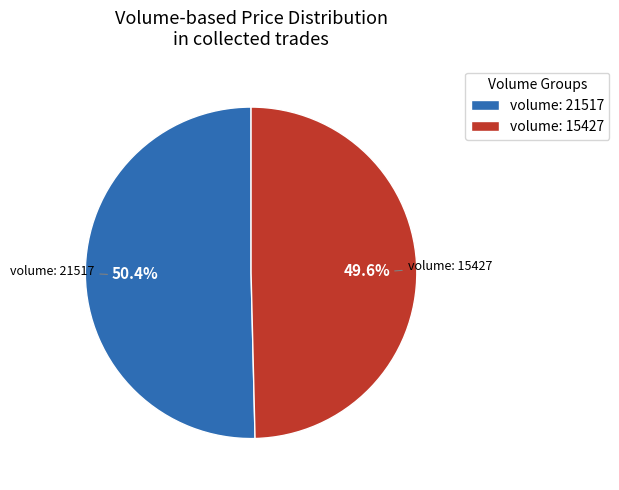

Is the sum of volume: 15427 and volume: 21517 greater than half?

Yes